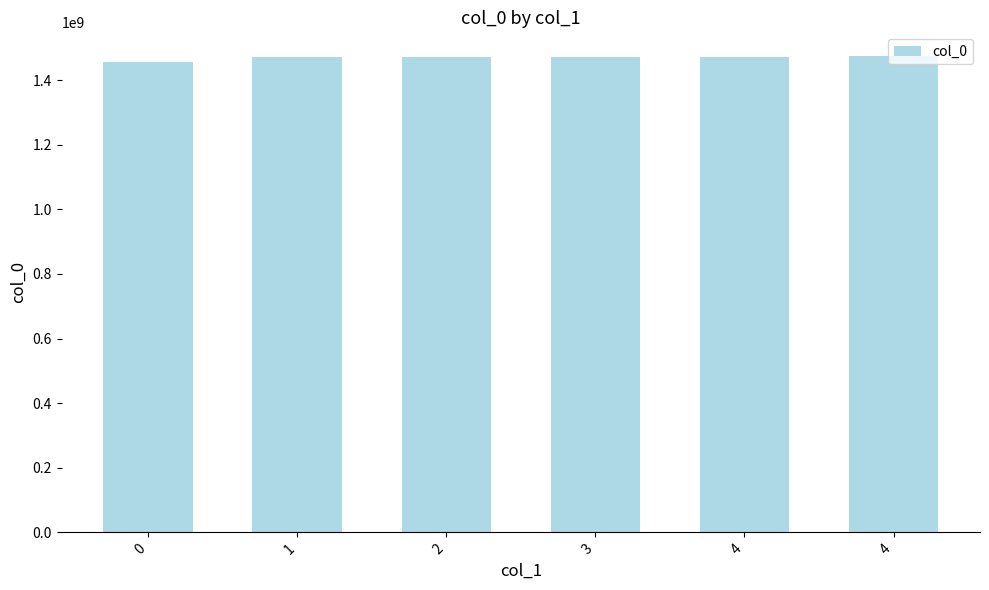

Reading left to right, what are all the values shown in this chart?

1456873062	1471979710	1471983338	1472066112	1472076936	1474035272